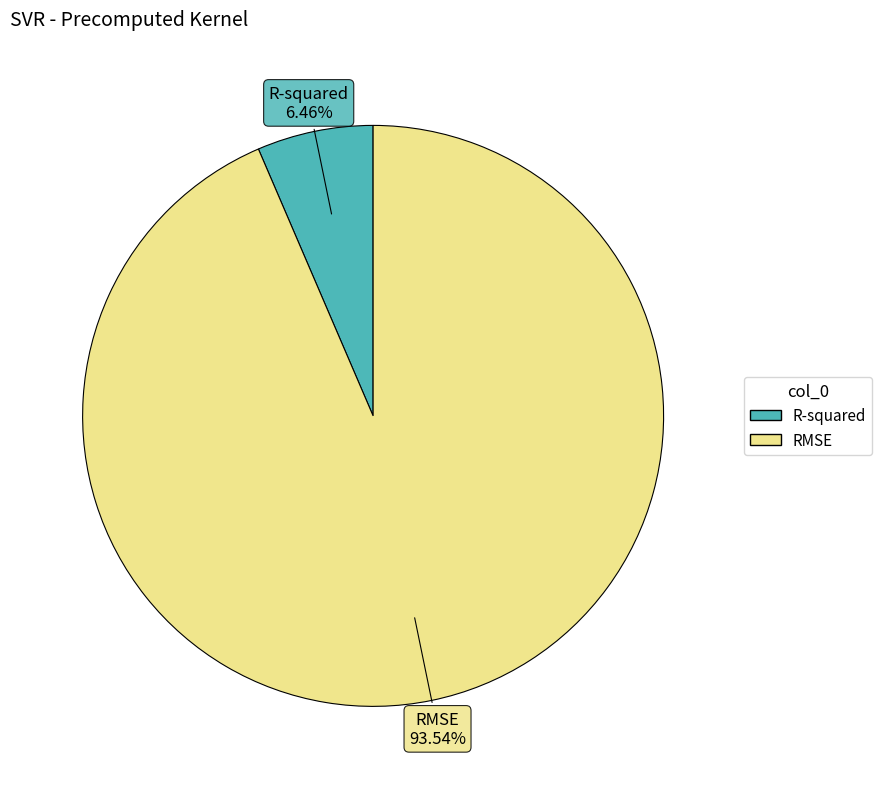

The RMSE slice represents 99% of the pie. True or false?

False